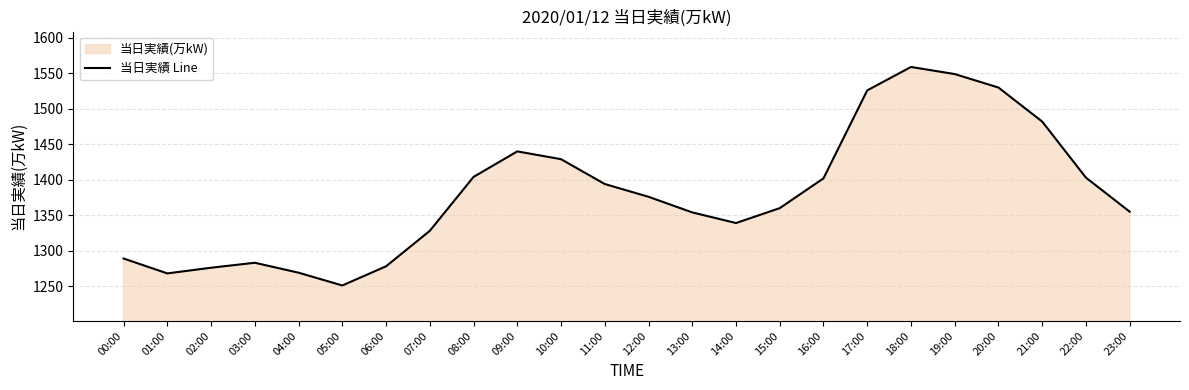

True or false: the data has more than 1 interior local peaks.

True